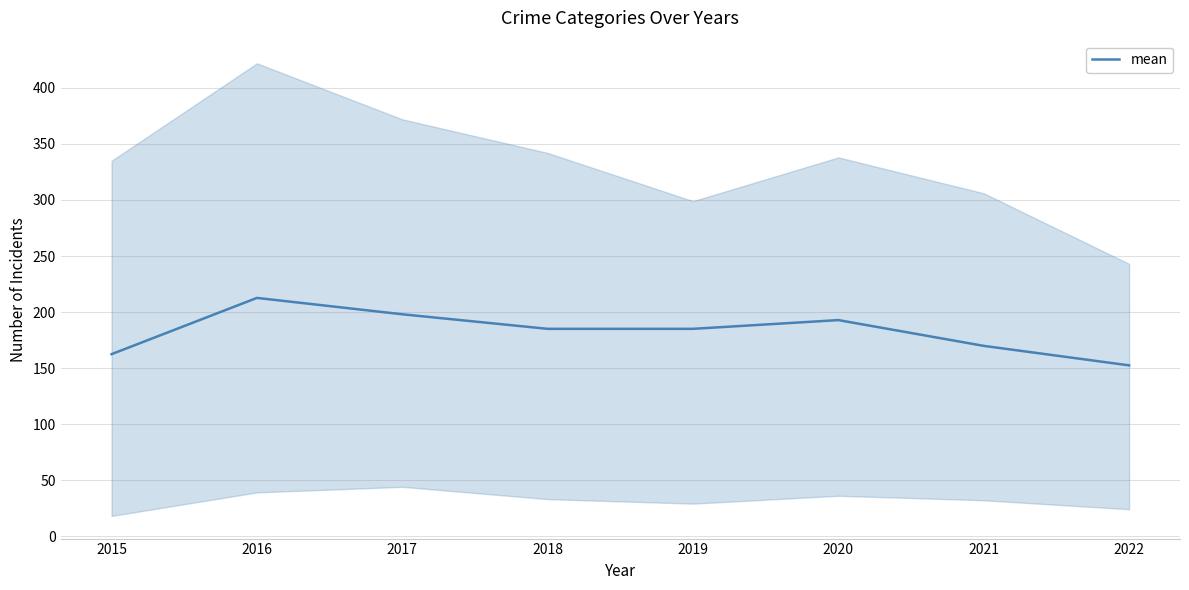

At which label is the value closest to 182?

2018